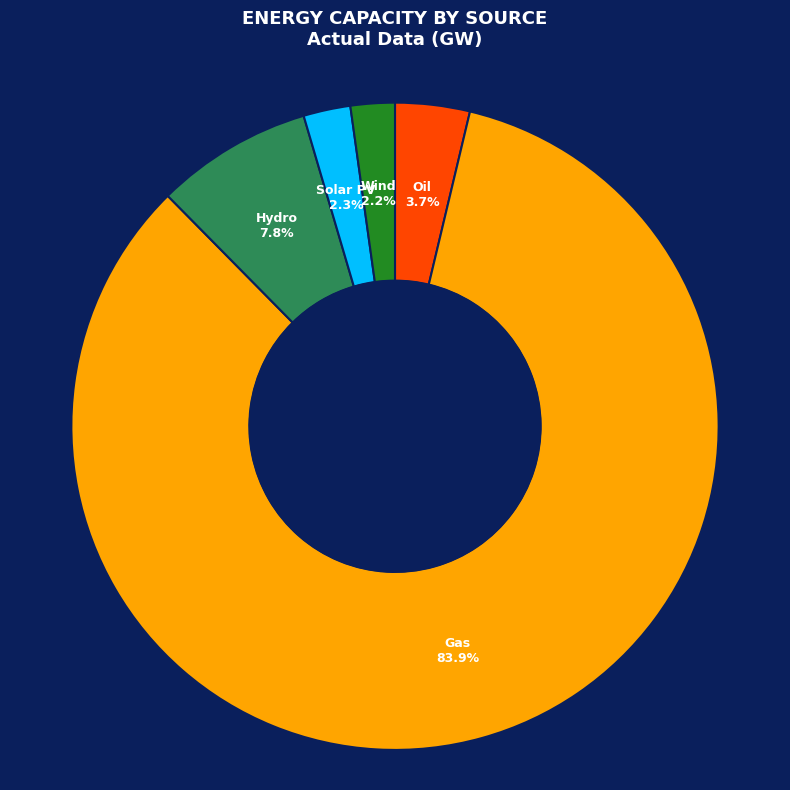

What is the largest slice in the pie chart?

Gas